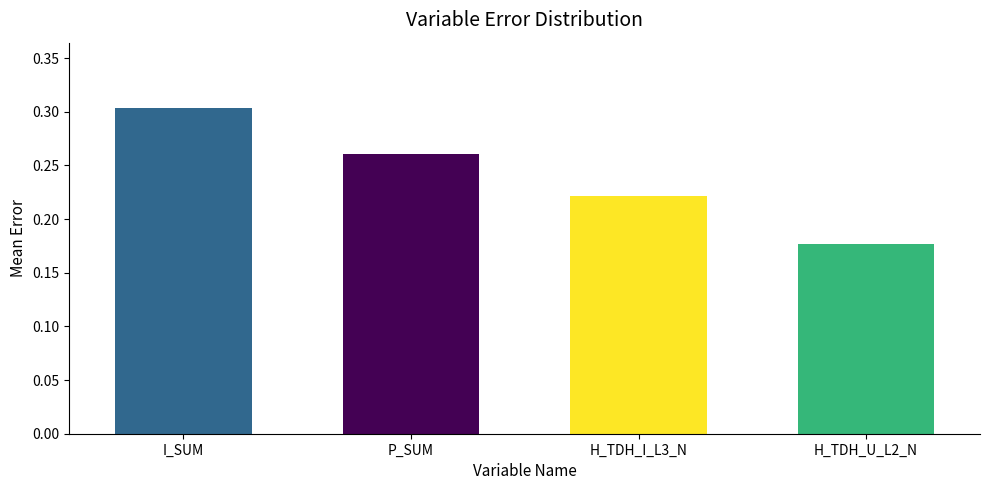

List the labels in order of value, largest first.

I_SUM, P_SUM, H_TDH_I_L3_N, H_TDH_U_L2_N